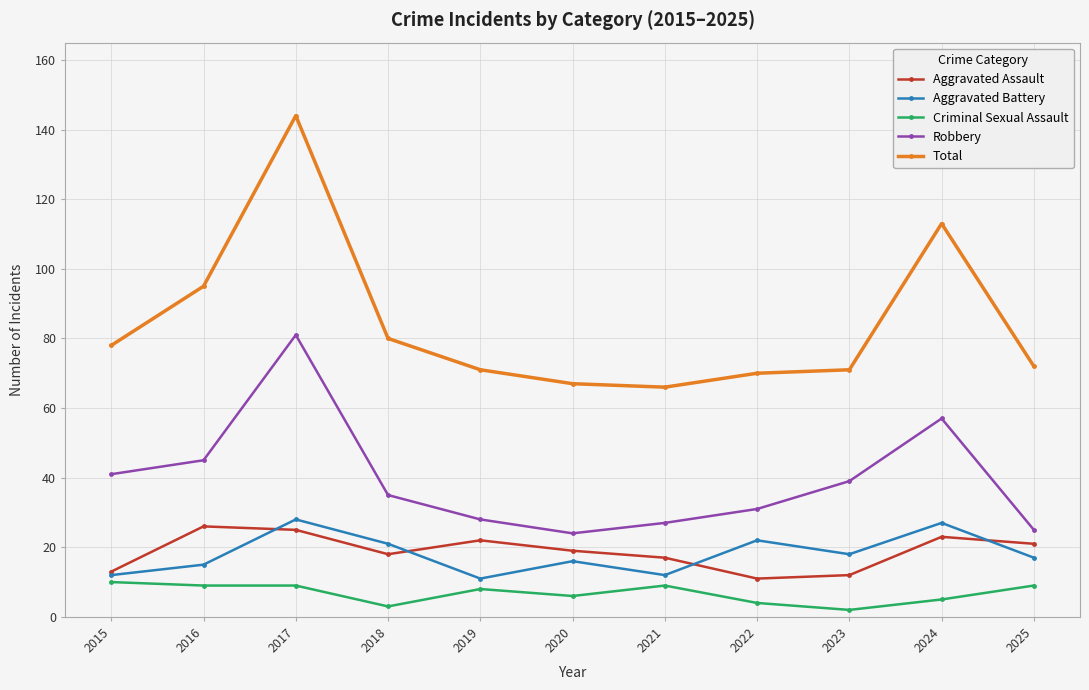

At which category does Aggravated Battery reach its first local peak?

2017